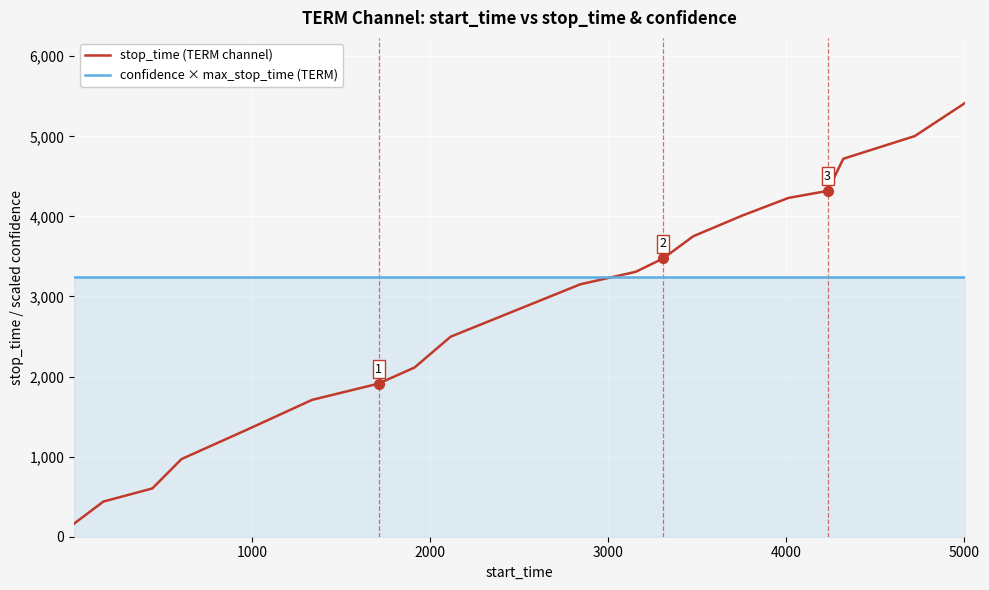

Which series has the largest range (max minus min)?

stop_time (TERM channel)